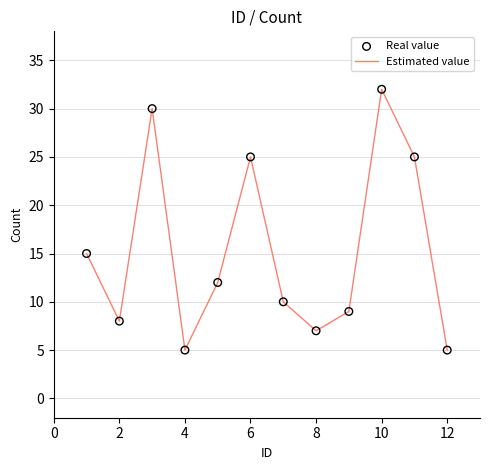

What is the minimum value shown in the chart?

5